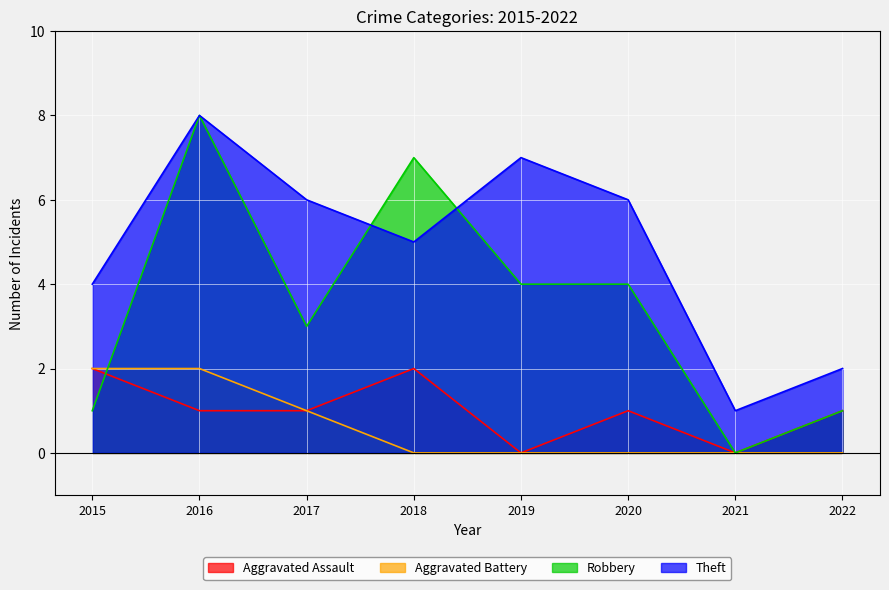

What is the total value across all series at 2019?

11